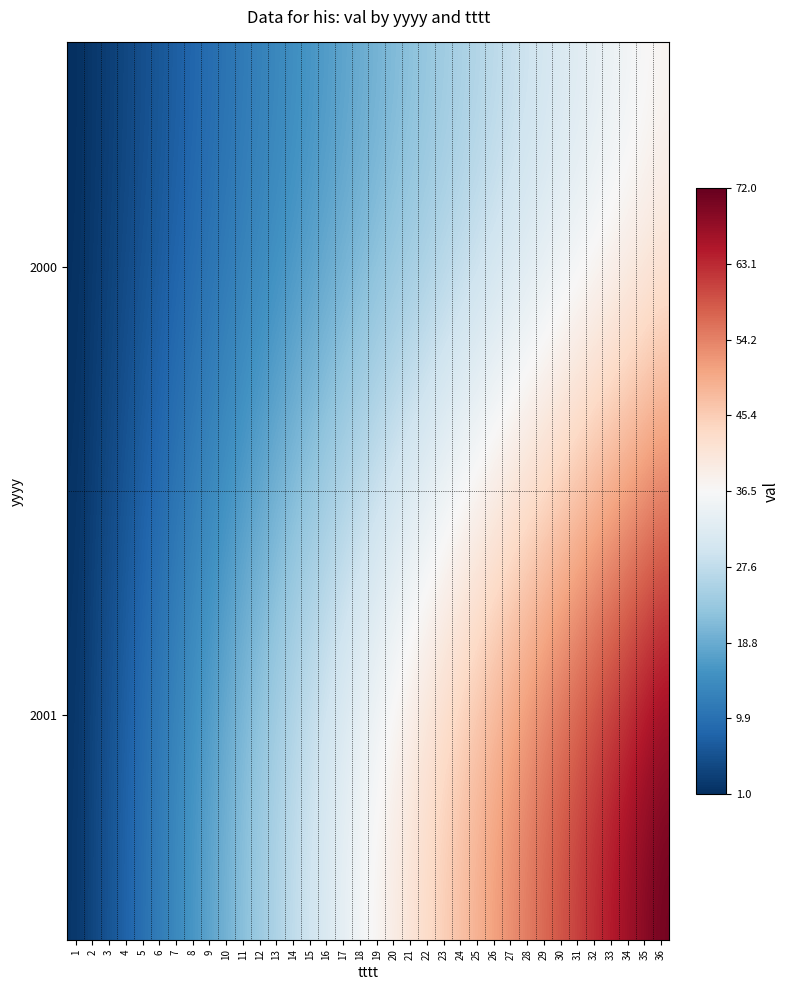

Reading left to right, transcribe all the data shown in this chart.

2000: 1=1	2=2	3=3	4=4	5=5	6=6	7=7	8=8	9=9	10=10	11=11	12=12	13=13	14=14	15=15	16=16	17=17	18=18	19=19	20=20	21=21	22=22	23=23	24=24	25=25	26=26	27=27	28=28	29=29	30=30	31=31	32=32	33=33	34=34	35=35	36=36
2001: 1=2	2=4	3=6	4=8	5=10	6=12	7=14	8=16	9=18	10=20	11=22	12=24	13=26	14=28	15=30	16=32	17=34	18=36	19=38	20=40	21=42	22=44	23=46	24=48	25=50	26=52	27=54	28=56	29=58	30=60	31=62	32=64	33=66	34=68	35=70	36=72